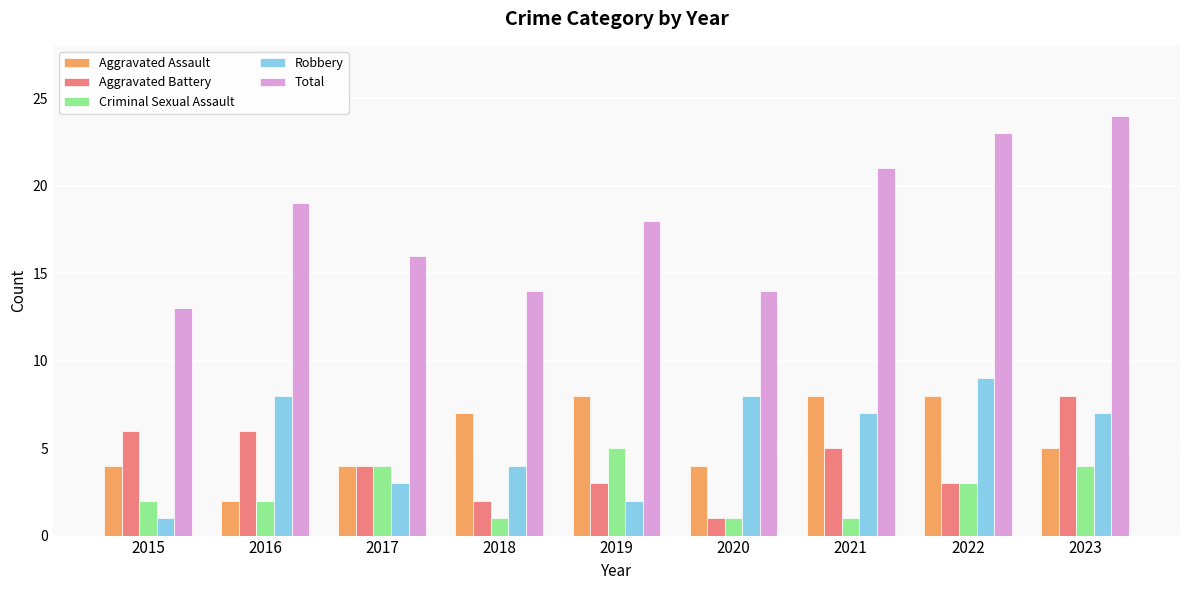

What is the value of the Aggravated Assault bar at the 9th from the left?

5